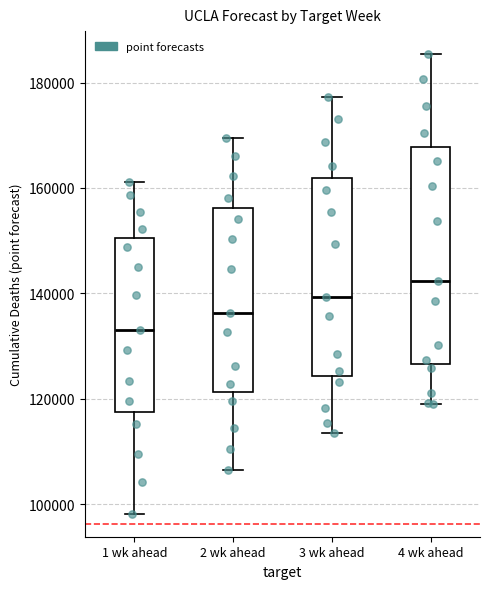

Where does the upper whisker of the box for 1 wk ahead end on the y-axis? The values are not printed on the chart, so give them approximately, as read against the axis.

162000